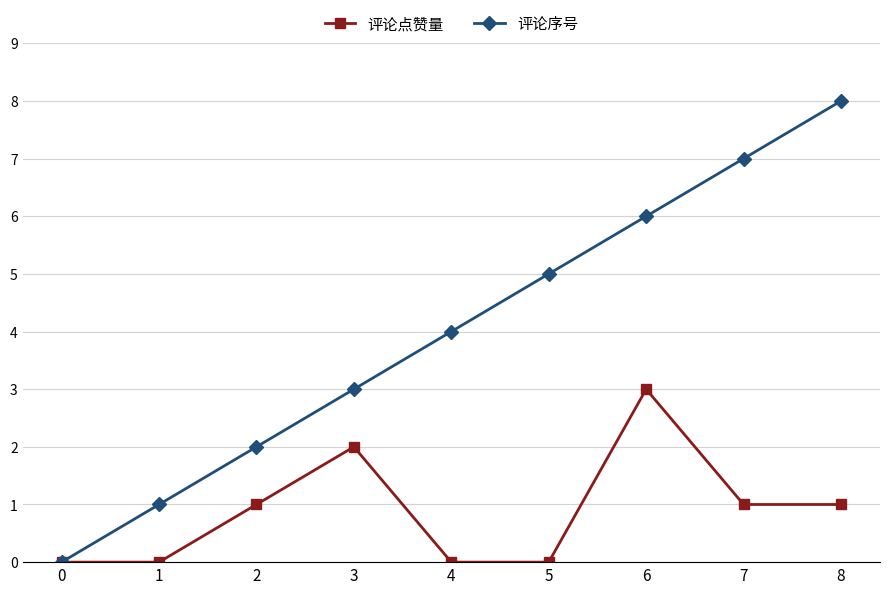

Reading left to right, list all the values displayed in this chart.

评论点赞量: 0=0	1=0	2=1	3=2	4=0	5=0	6=3	7=1	8=1
评论序号: 0=0	1=1	2=2	3=3	4=4	5=5	6=6	7=7	8=8